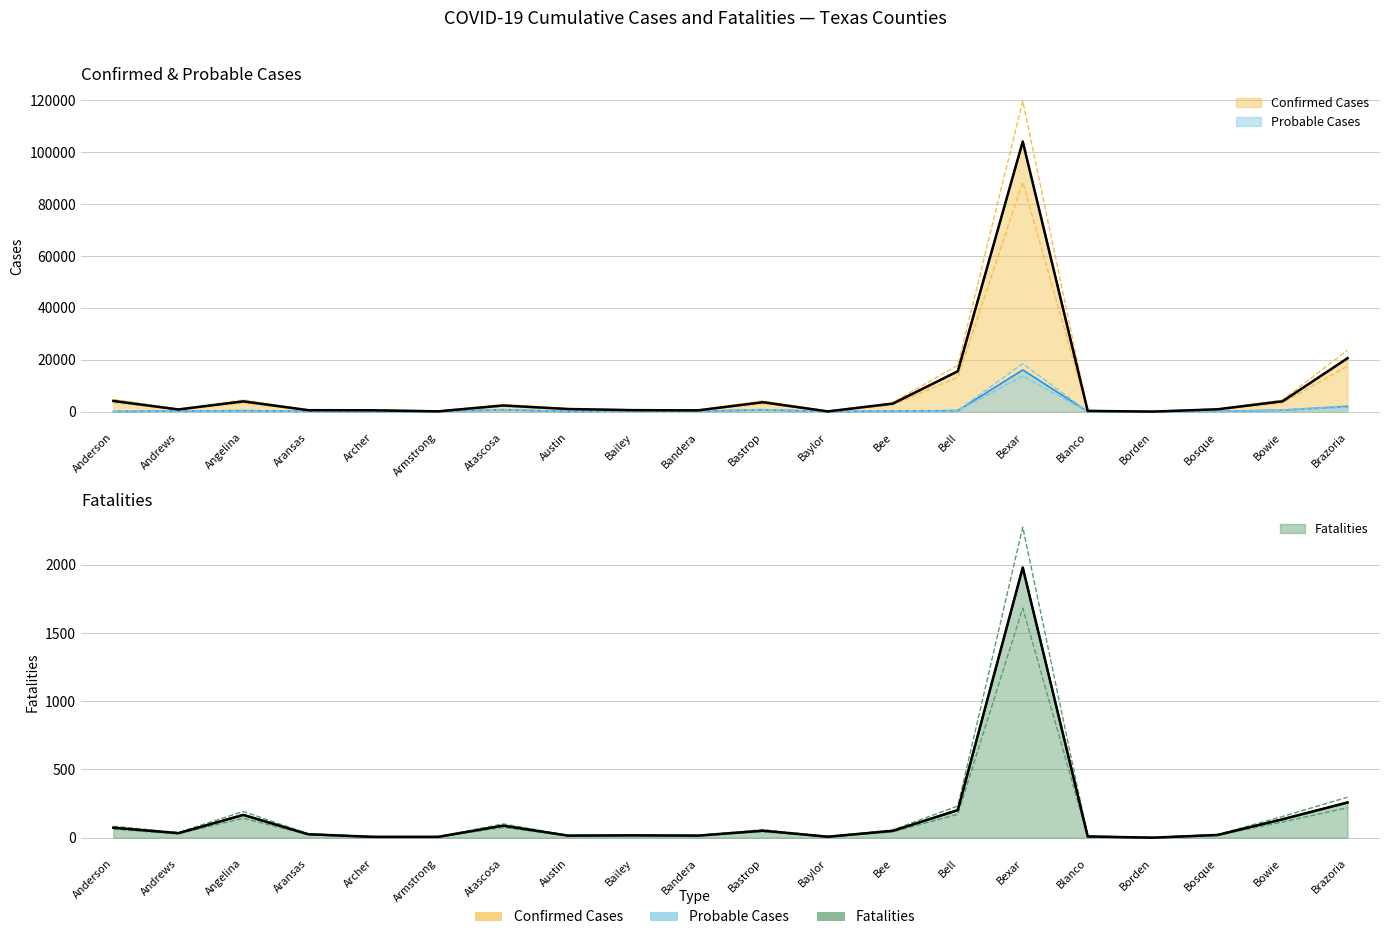

Reading left to right, extract all data points from this chart.

Confirmed Cases: Anderson=4130	Andrews=853	Angelina=3968	Aransas=575	Archer=536	Armstrong=130	Atascosa=2380	Austin=1022	Bailey=585	Bandera=508	Bastrop=3638	Baylor=107	Bee=3109	Bell=15578	Bexar=104159	Blanco=301	Borden=28	Bosque=917	Bowie=4002	Brazoria=20610
Probable Cases: Anderson=78	Andrews=265	Angelina=406	Aransas=150	Archer=41	Armstrong=47	Atascosa=765	Austin=79	Bailey=219	Bandera=172	Bastrop=743	Baylor=85	Bee=236	Bell=427	Bexar=16105	Blanco=51	Borden=7	Bosque=149	Bowie=588	Brazoria=2024
Fatalities: Anderson=73	Andrews=33	Angelina=167	Aransas=25	Archer=6	Armstrong=6	Atascosa=88	Austin=15	Bailey=17	Bandera=15	Bastrop=51	Baylor=7	Bee=50	Bell=202	Bexar=1980	Blanco=9	Borden=0	Bosque=20	Bowie=135	Brazoria=258